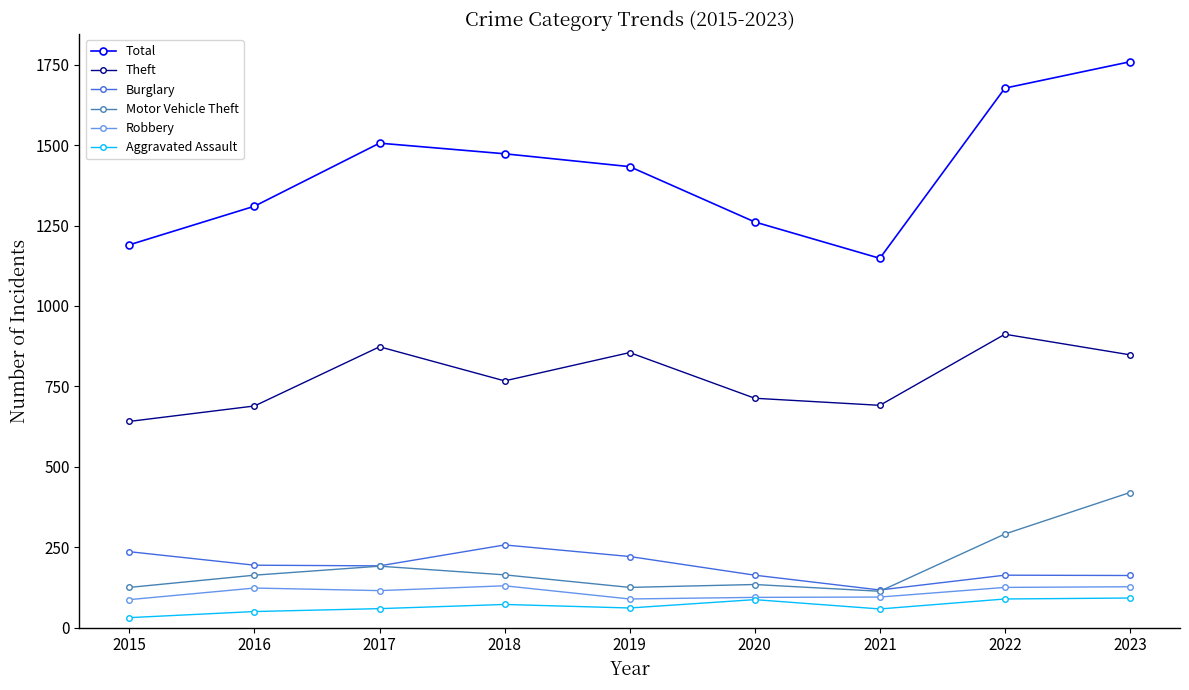

How many lines are shown in the chart?

6